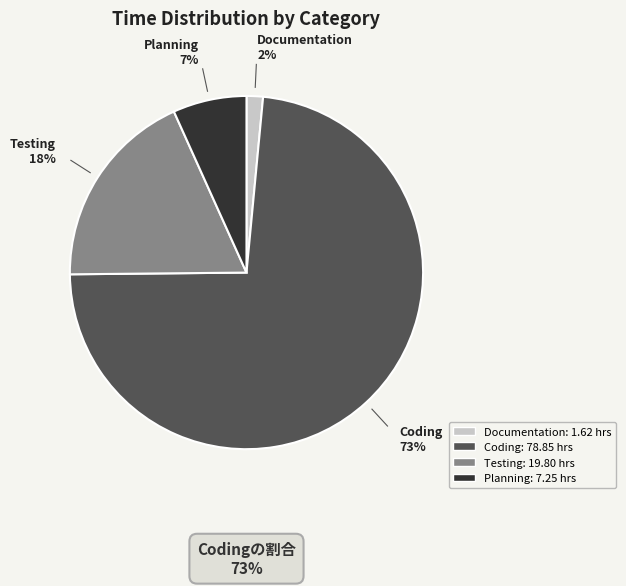

How many slices are in this pie chart?

4